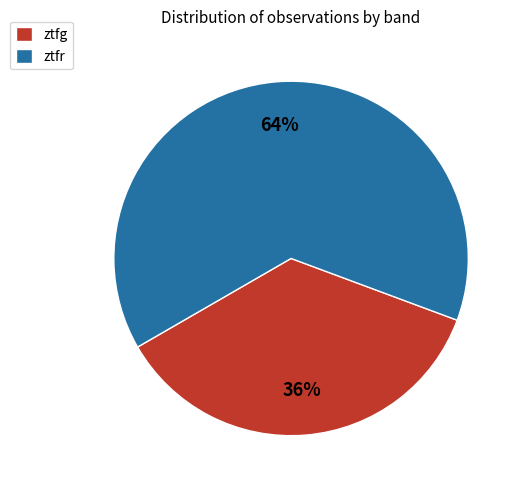

Is ztfg the majority of the pie?

No